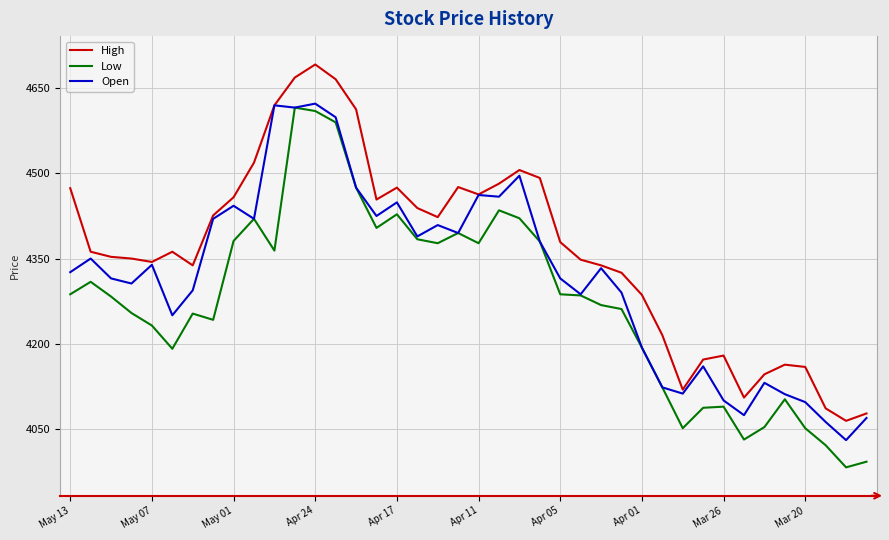

Rank the series by their average value, from lowest to highest.

Low, Open, High